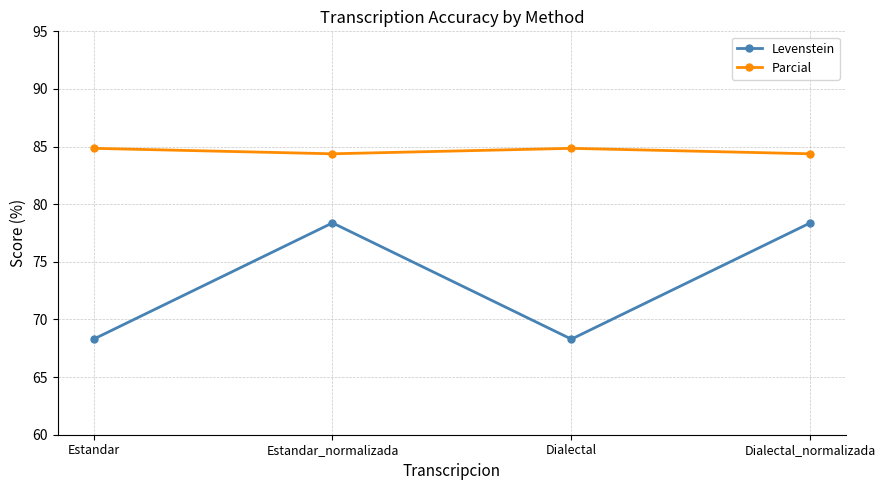

At how many categories does at least one series exceed 72?

4